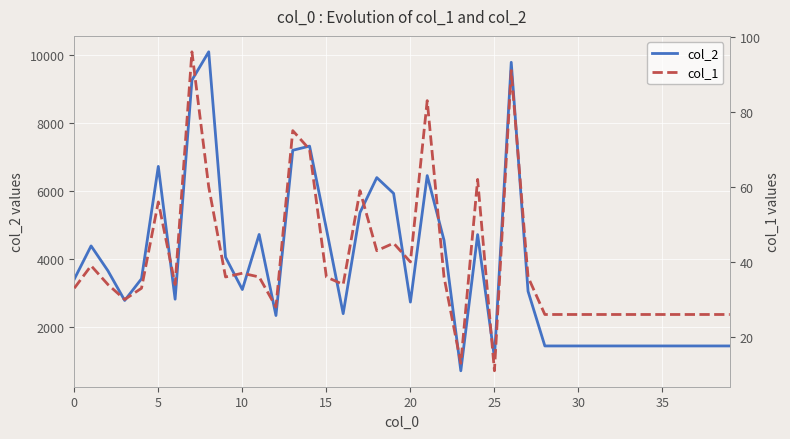

Rank the series by their average value, from lowest to highest.

col_1, col_2